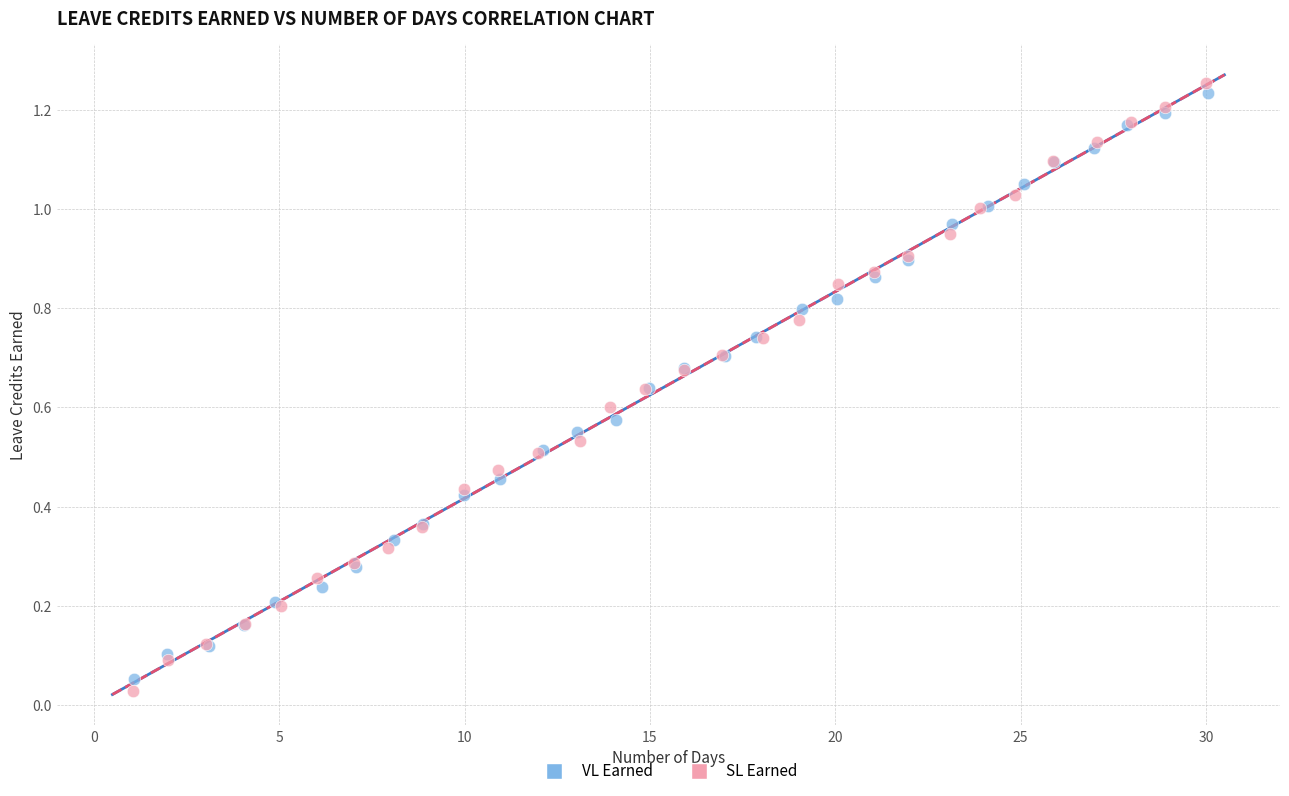

What are all the series names shown in the legend?

VL Earned, SL Earned